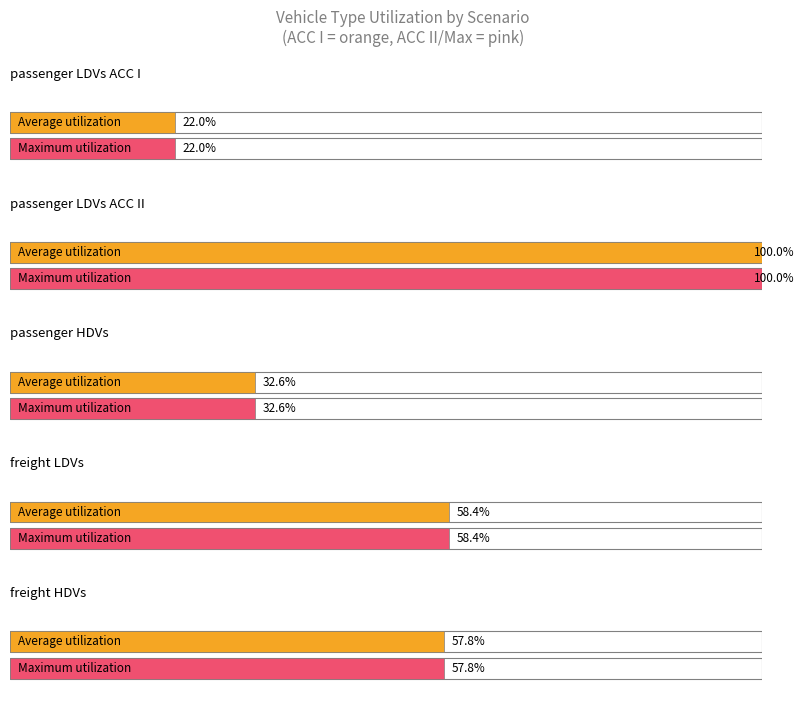

How many distinct data groups are displayed?

2